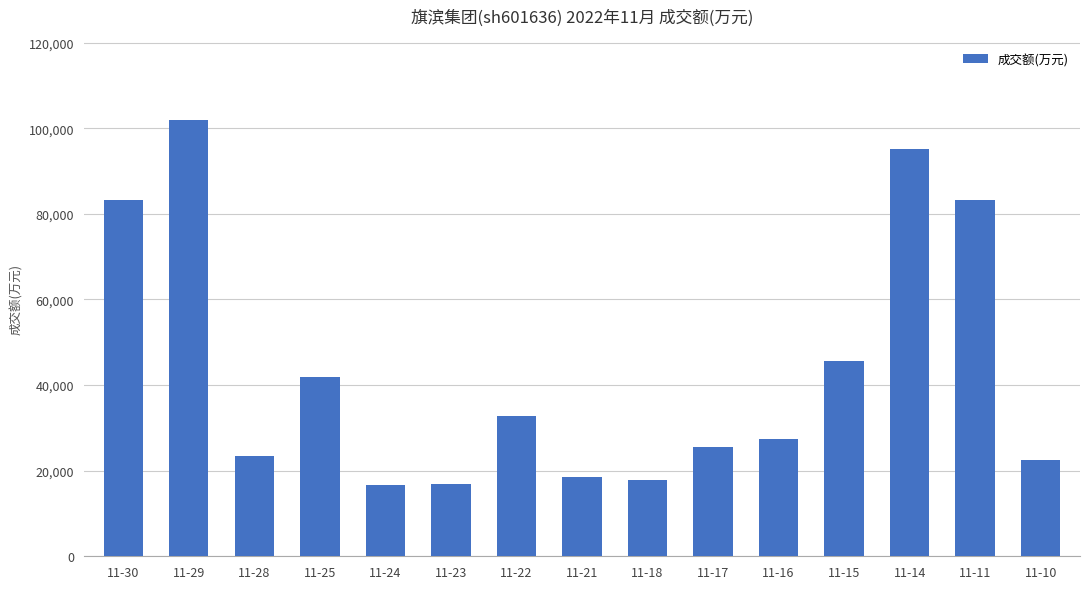

What is the difference between the second highest and minimum values?

78556